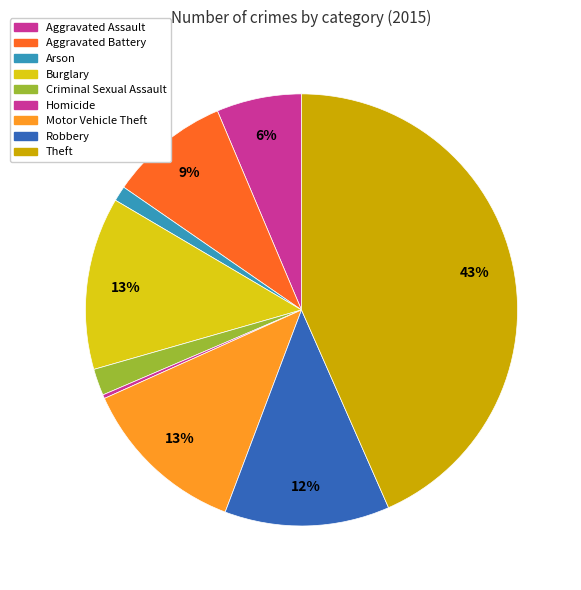

Is Aggravated Battery the majority of the pie?

No